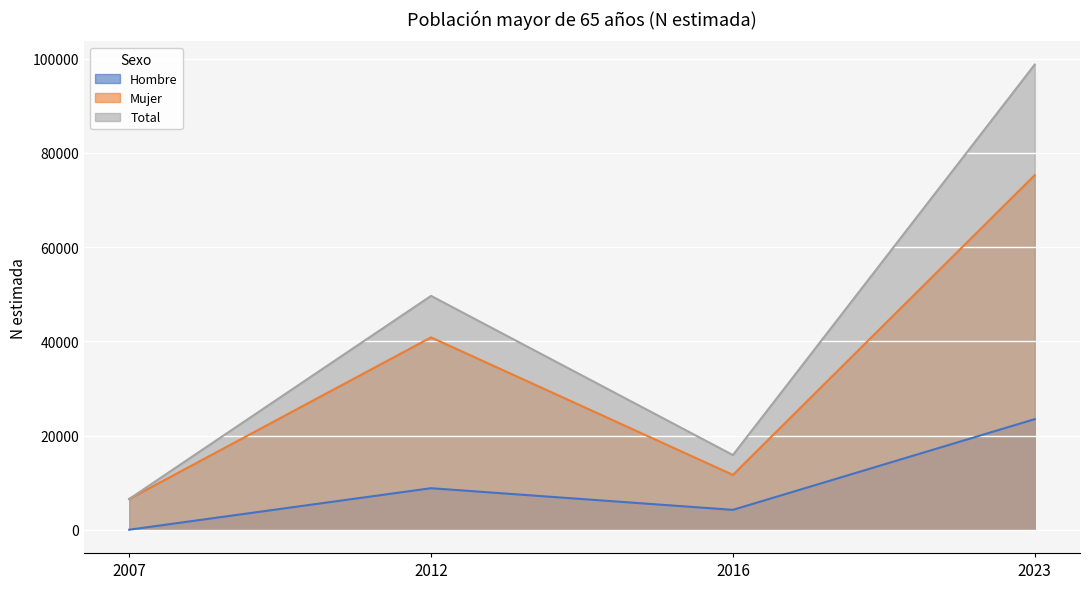

At which label does Mujer reach its peak?

2023